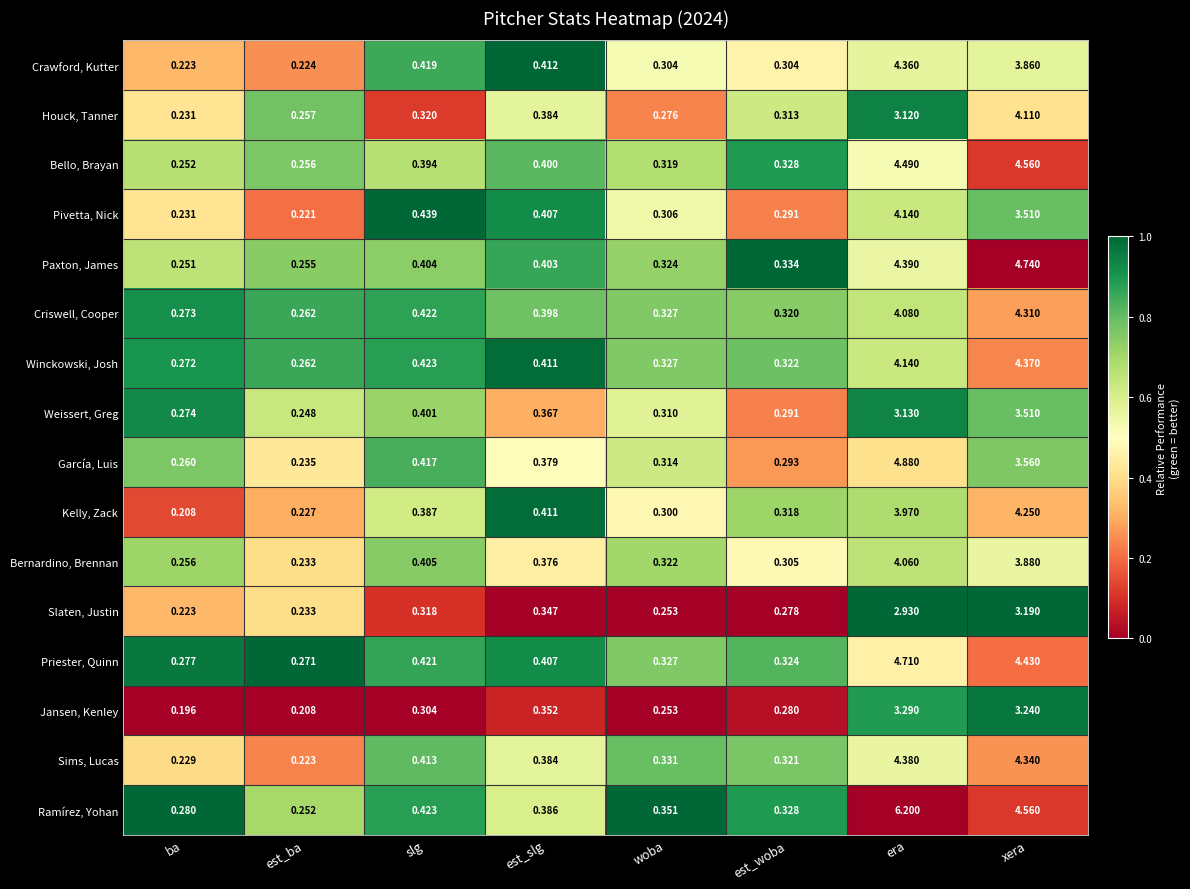

Where is Kelly, Zack nearest to the value 2?

est_slg